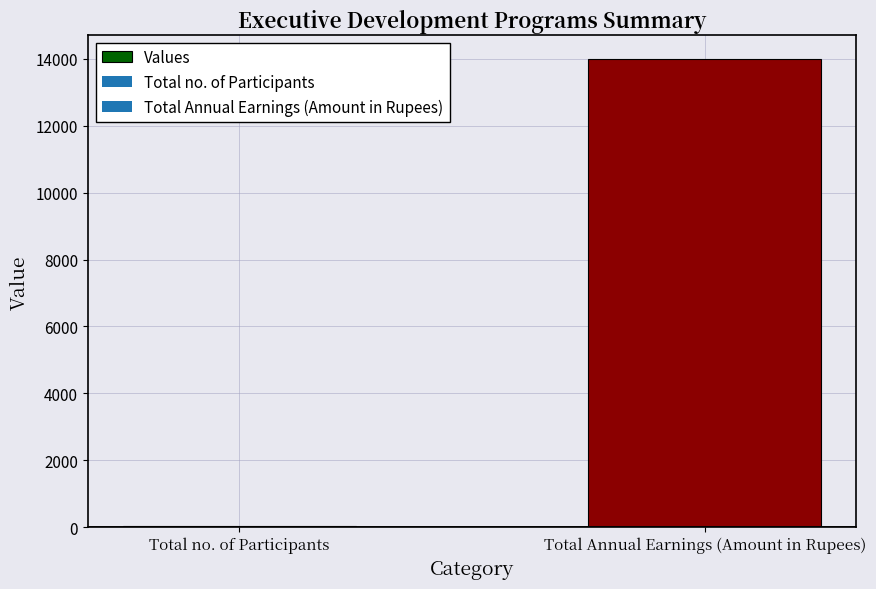

Which has a higher value, Total no. of Participants or Total Annual Earnings (Amount in Rupees)?

Total Annual Earnings (Amount in Rupees)